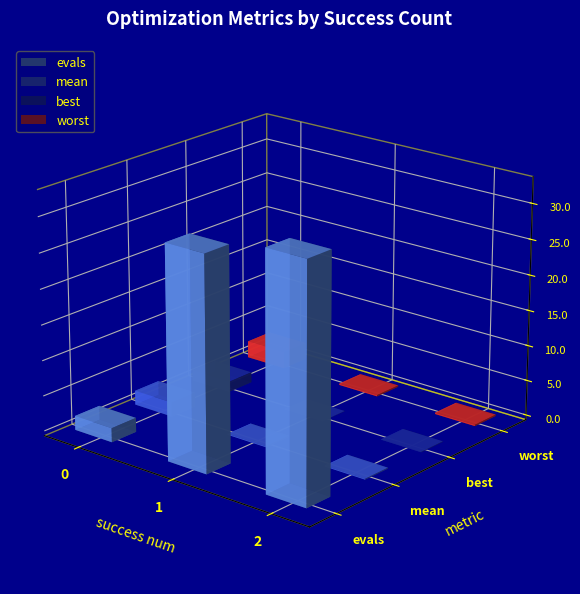

Where is best nearest to the value 0?

1